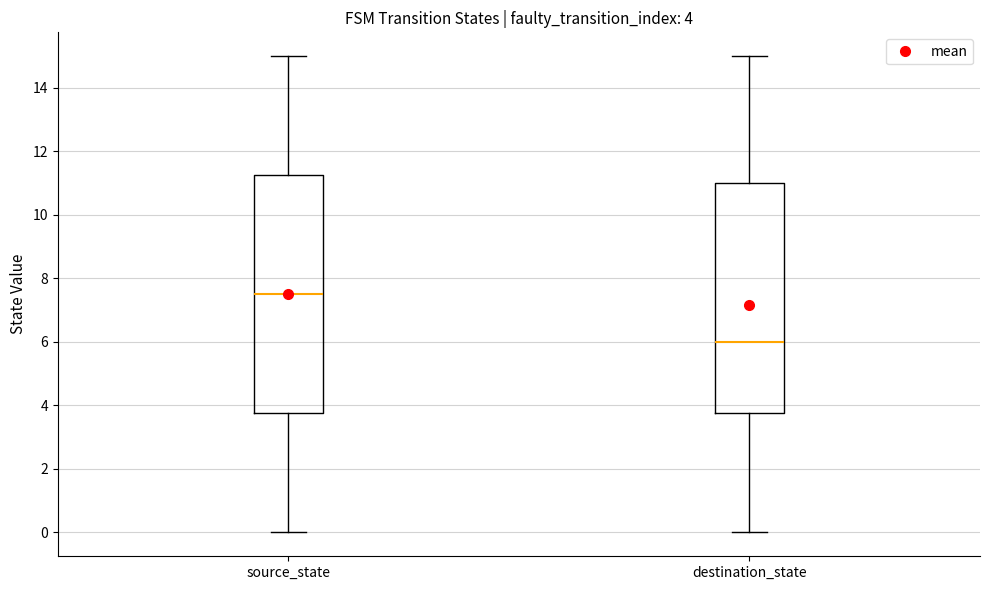

Which box's median line is the lowest?

destination_state